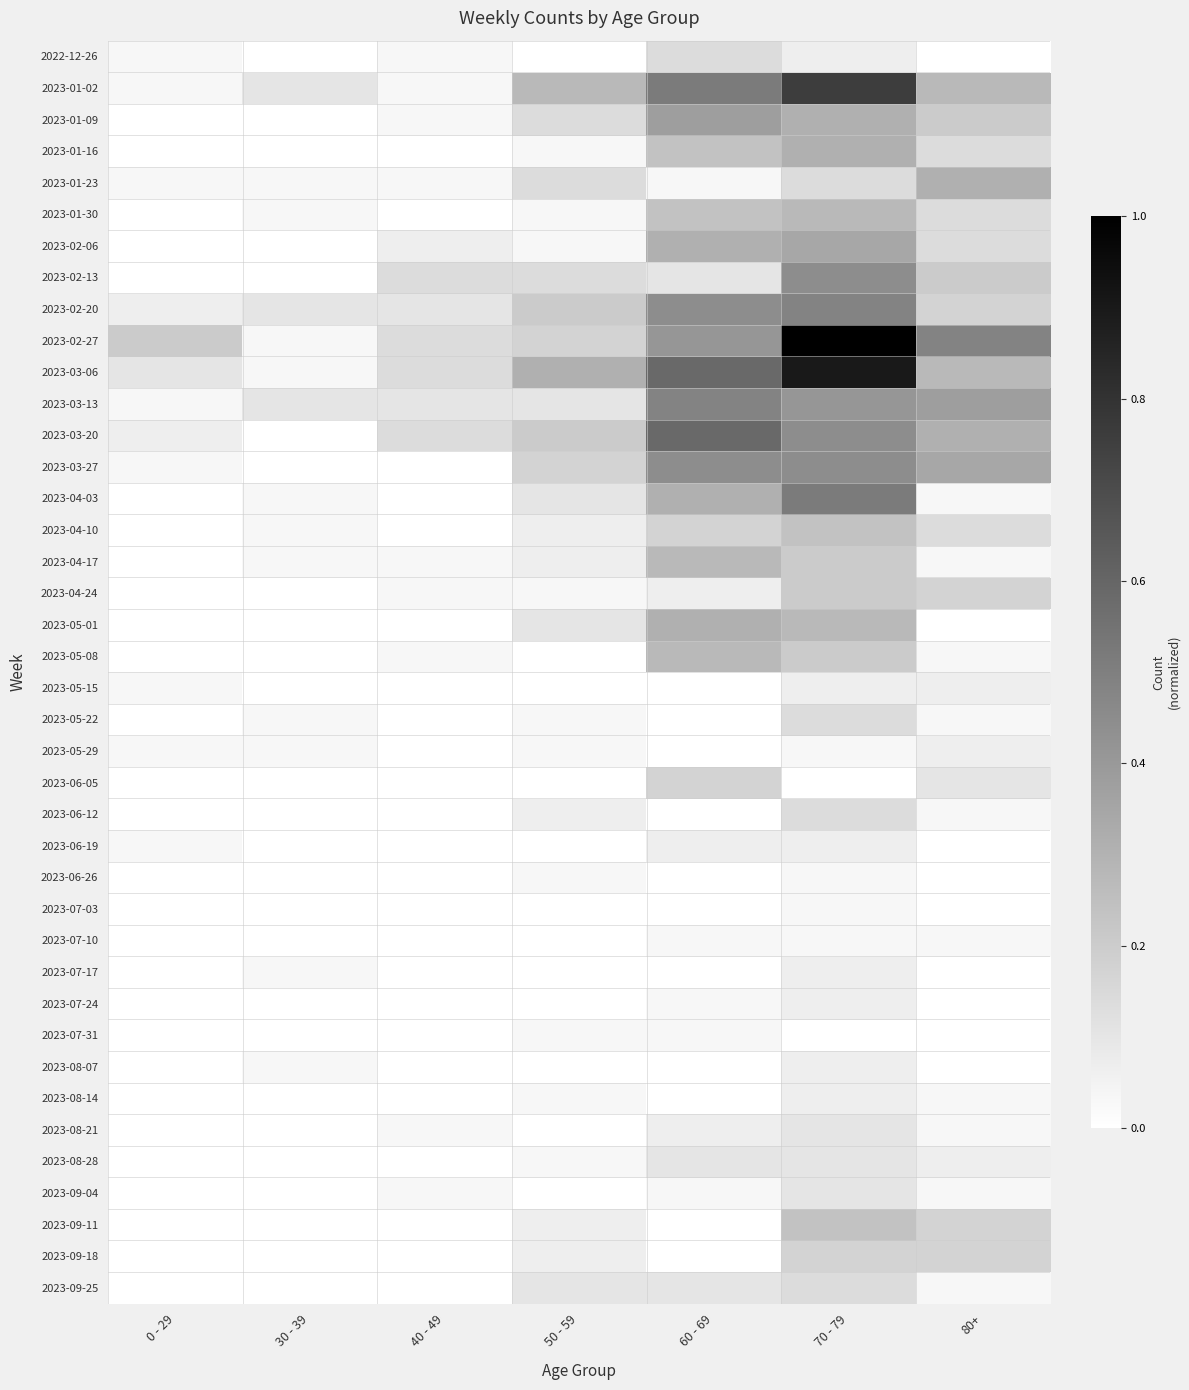

Count the number of categories in the chart.

7